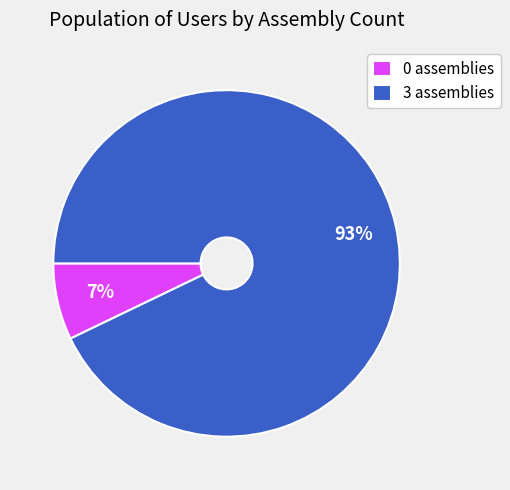

Which slice is the smallest?

0 assemblies